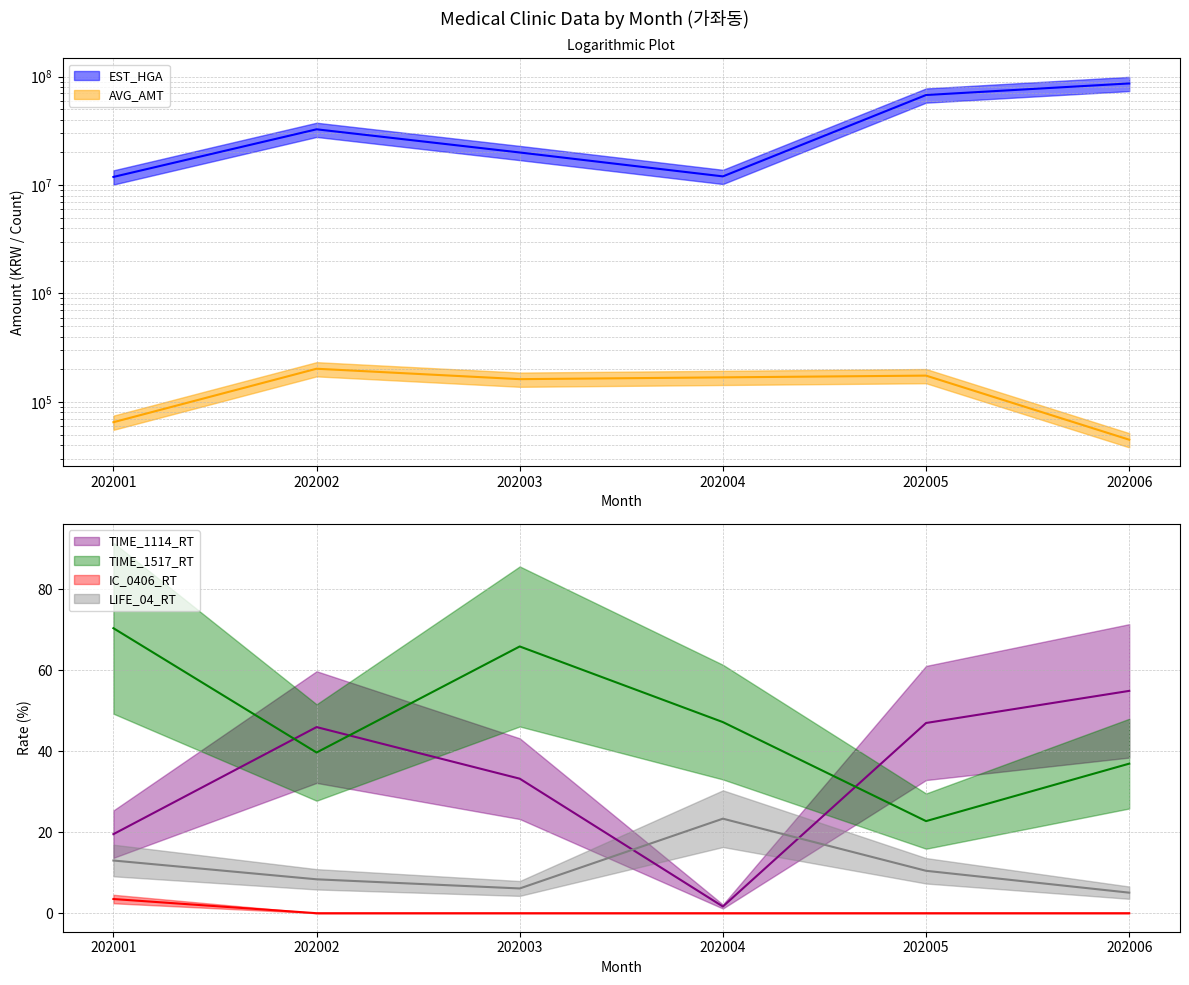

Where is EST_HGA nearest to the value 49260781?

202002